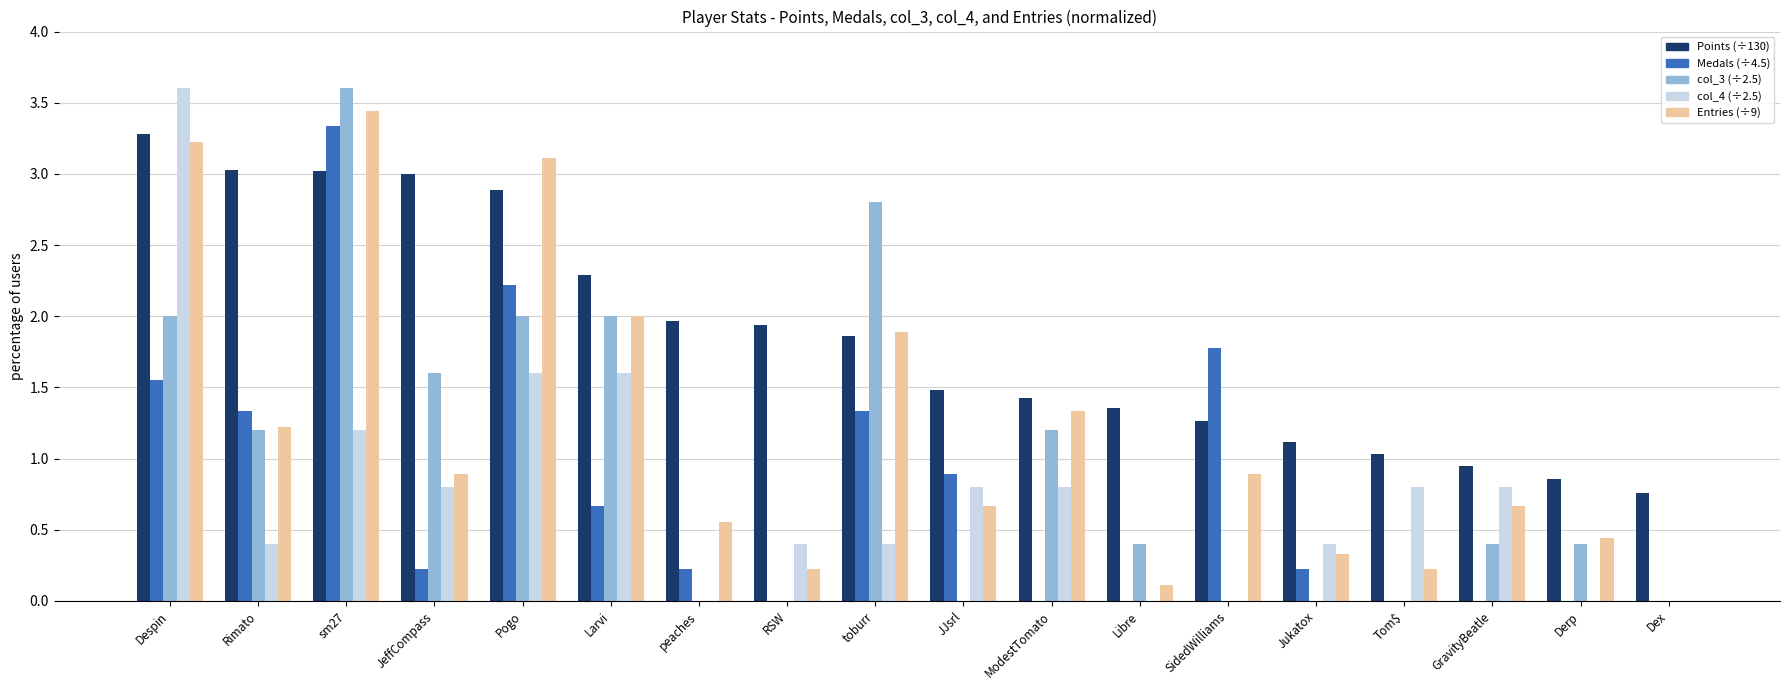

What is the maximum value shown in the chart?

3.6